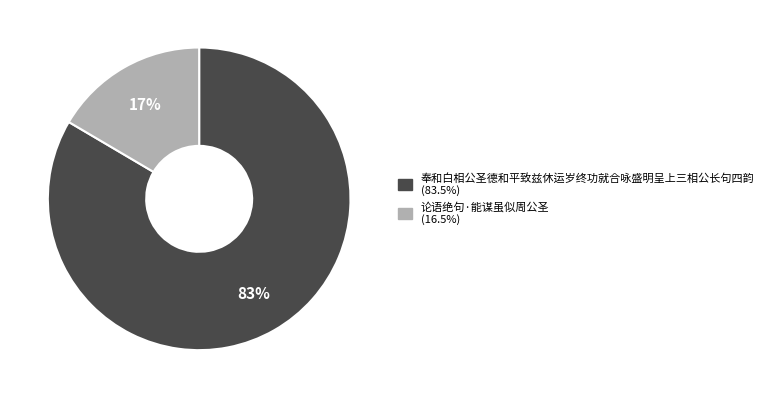

True or false: 论语绝句·能谋虽似周公圣 accounts for 17% of the total.

True